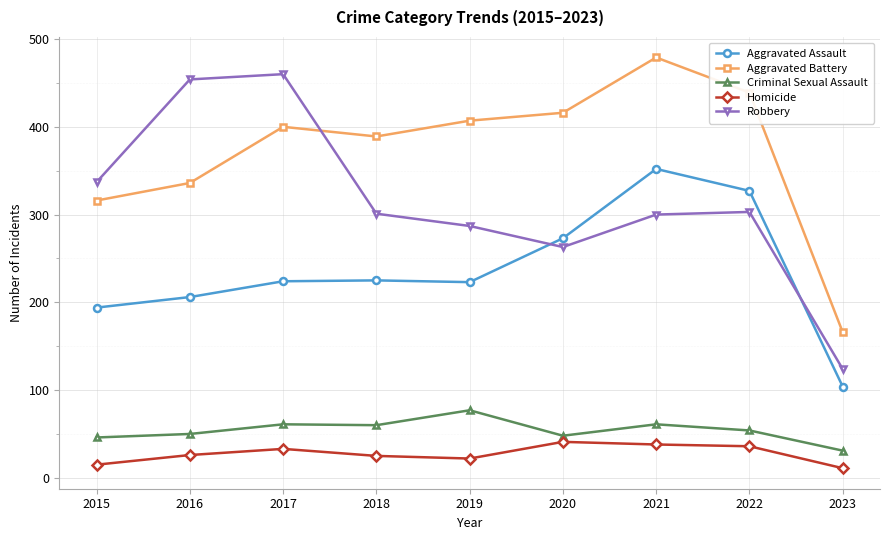

The value of Homicide at 2022 is 36. True or false?

True